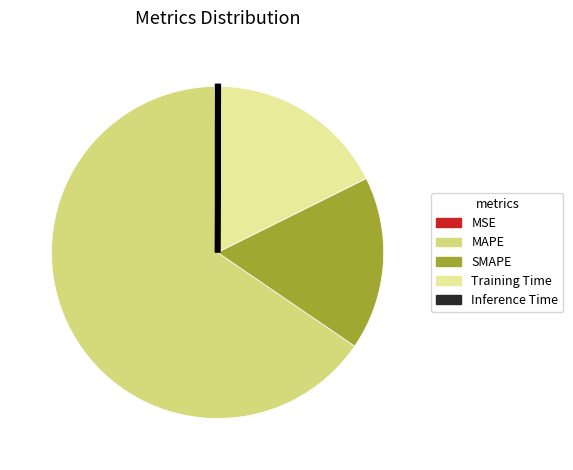

Which category has the biggest portion of the pie?

MAPE